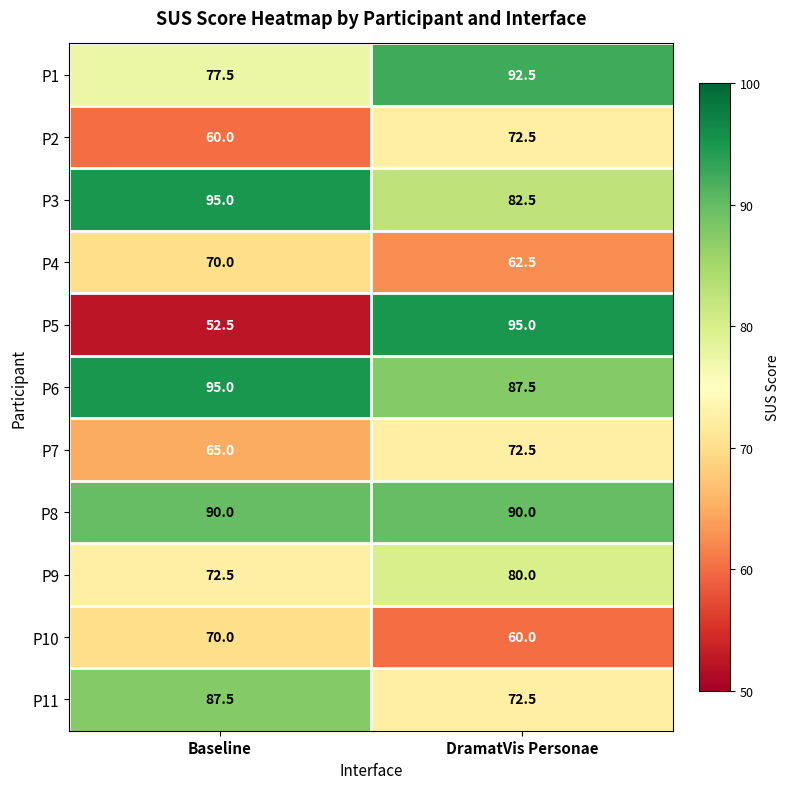

What is the sum of all P5 values?

147.5